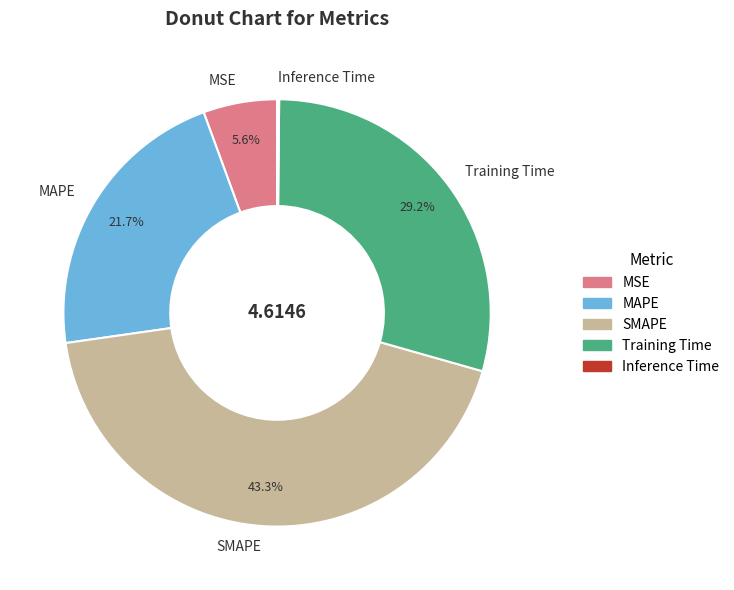

Is there any slice that represents more than half of the pie?

No